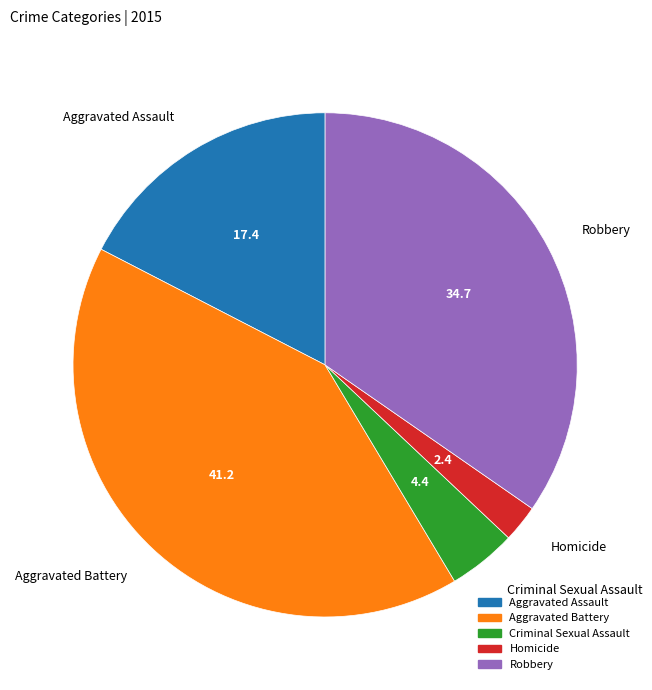

Is it true that Homicide is 2% of the pie?

True